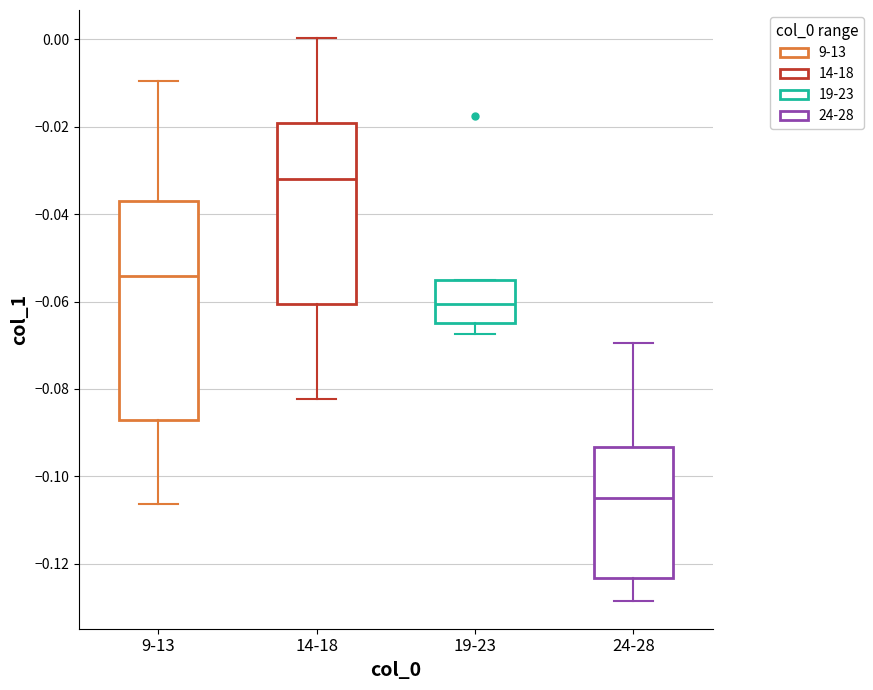

Comparing the boxes themselves (not the whiskers), which one is the tallest?

9-13